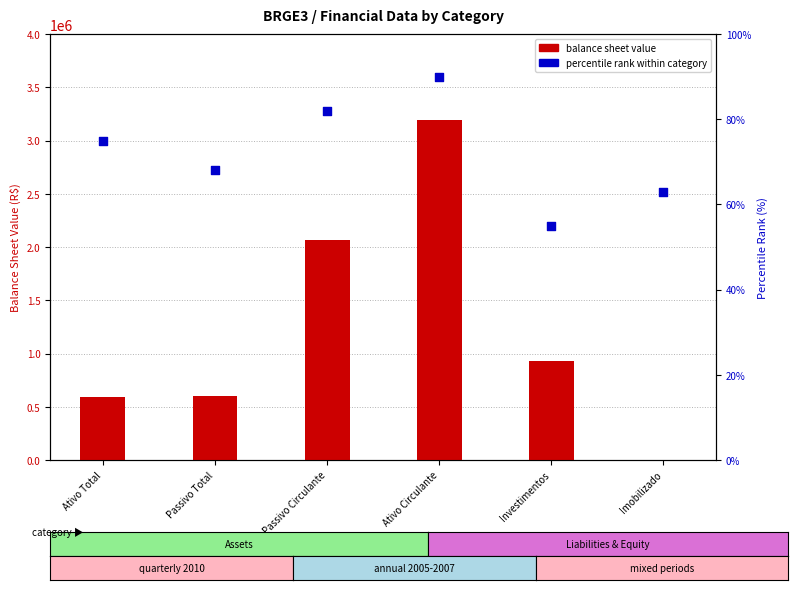

Which has a higher value, Imobilizado or Investimentos?

Imobilizado